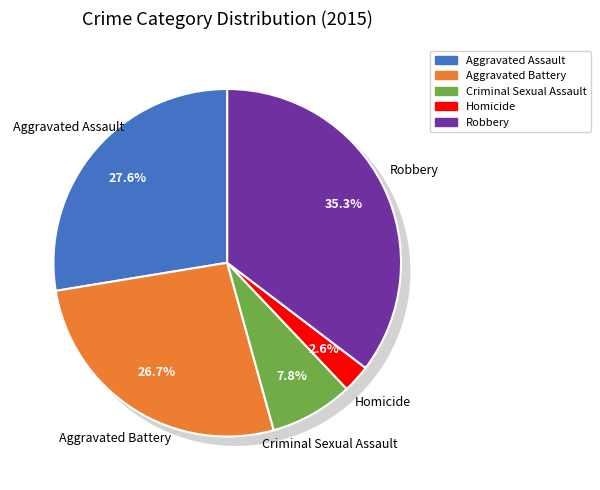

Count the number of slices in the pie.

5